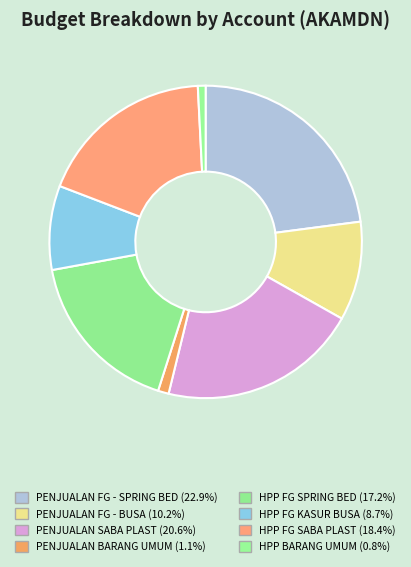

How many segments does this pie chart have?

8